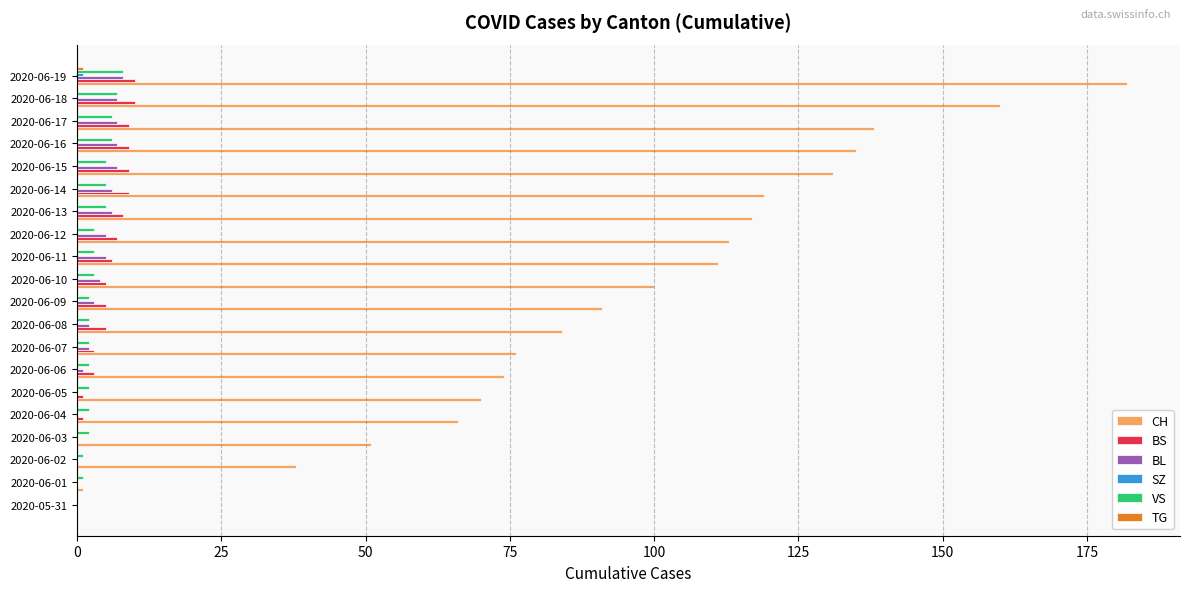

The BL series shows 8 at 2020-06-19. True or false?

True